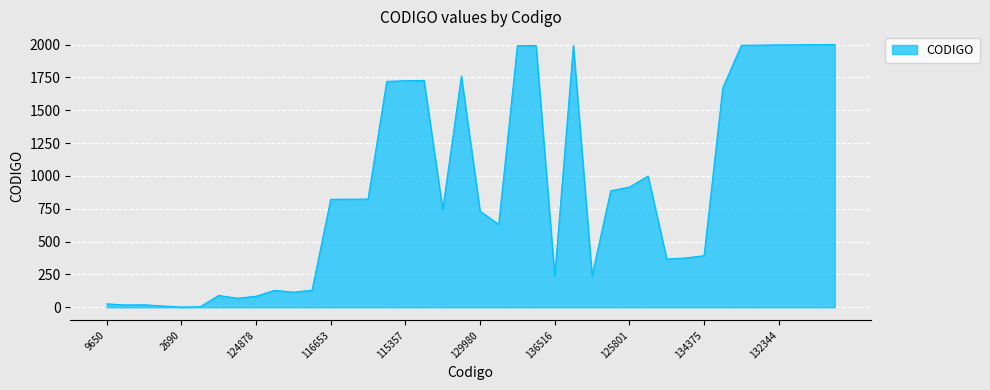

Does the chart display data point markers on the line(s)?

No